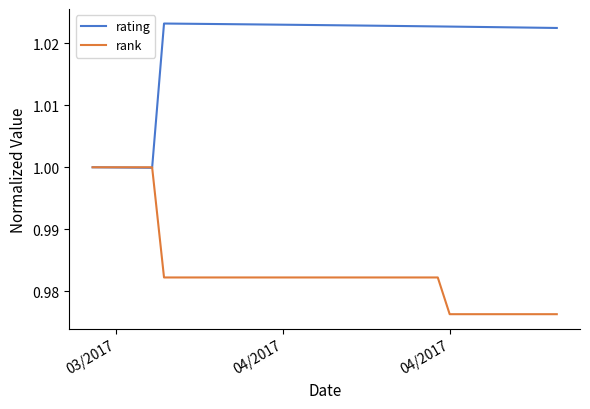

Which series has the largest total across all categories?

rating